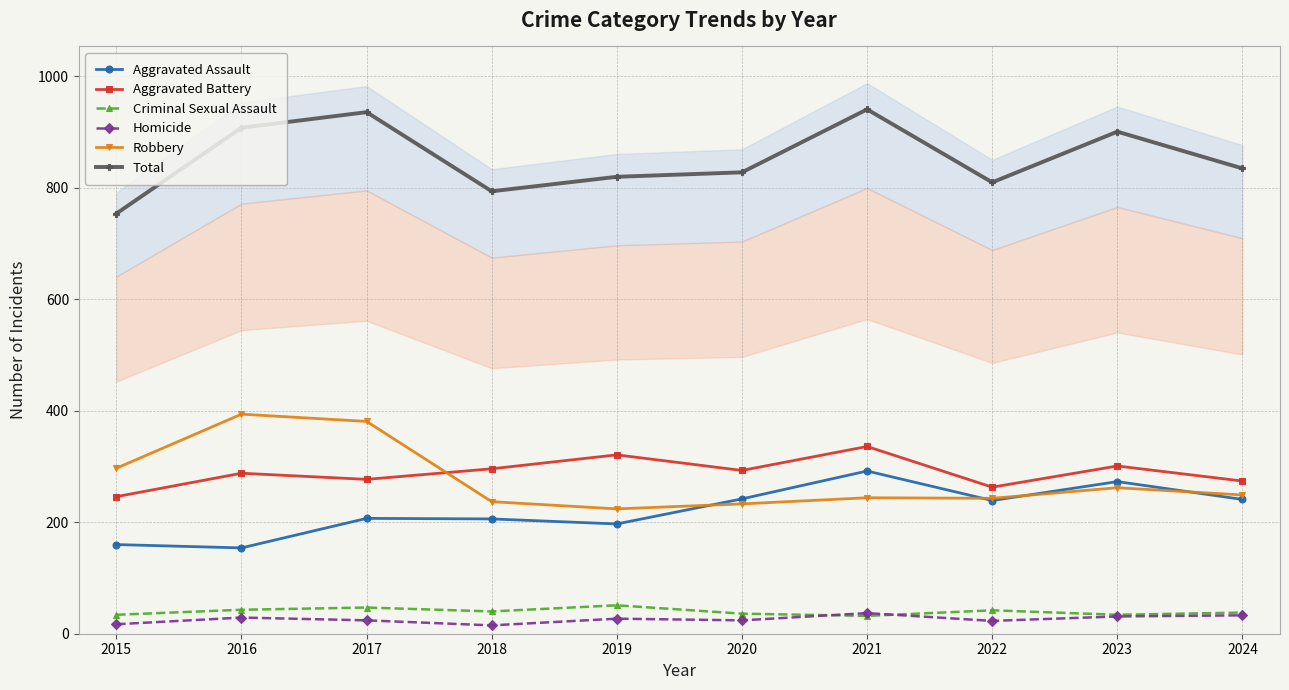

Is this an area chart (filled region under the line)?

No